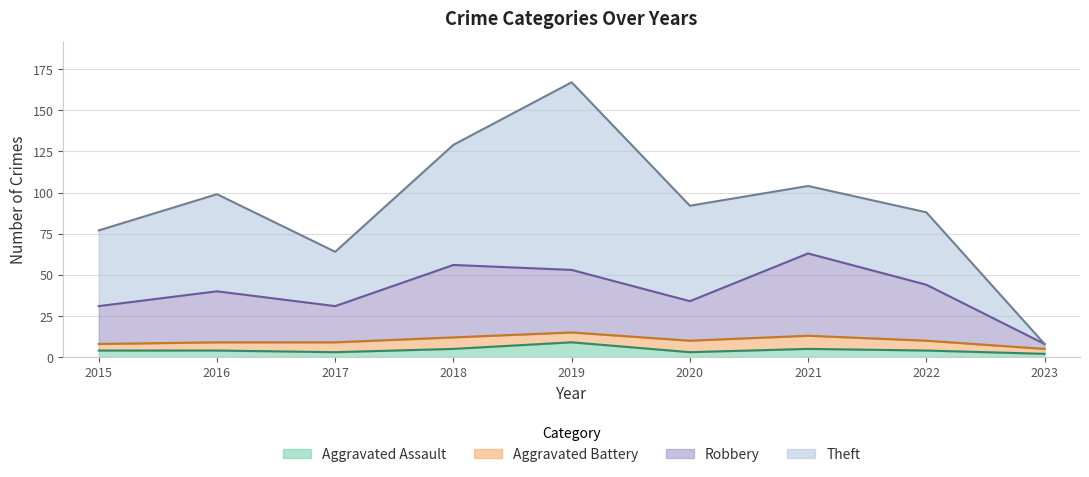

Which category has the highest value in the Total series?

2019